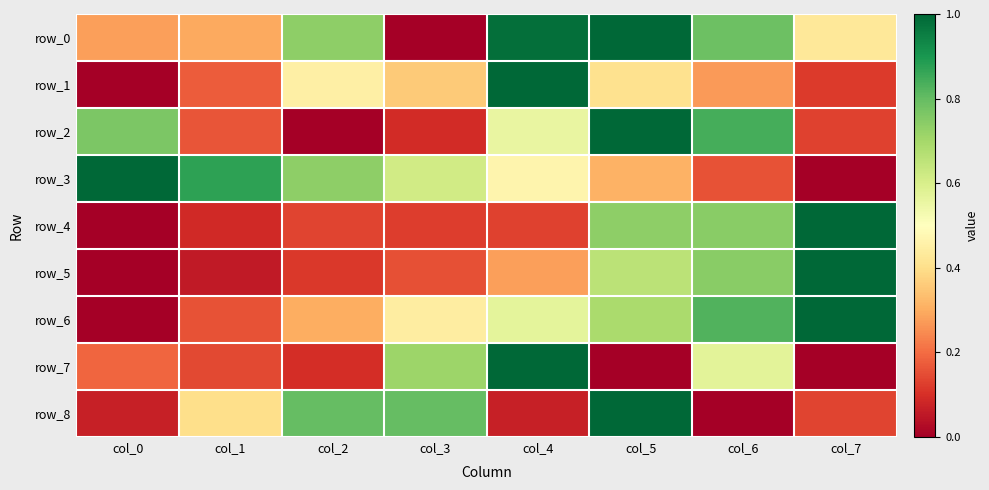

At how many categories does at least one series exceed 0?

8